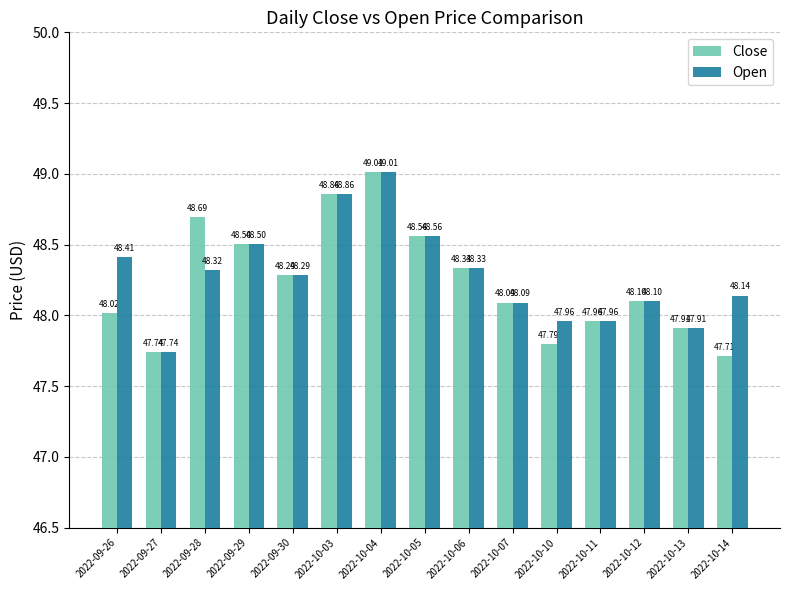

The Open series shows 68.2 at 2022-10-07. True or false?

False